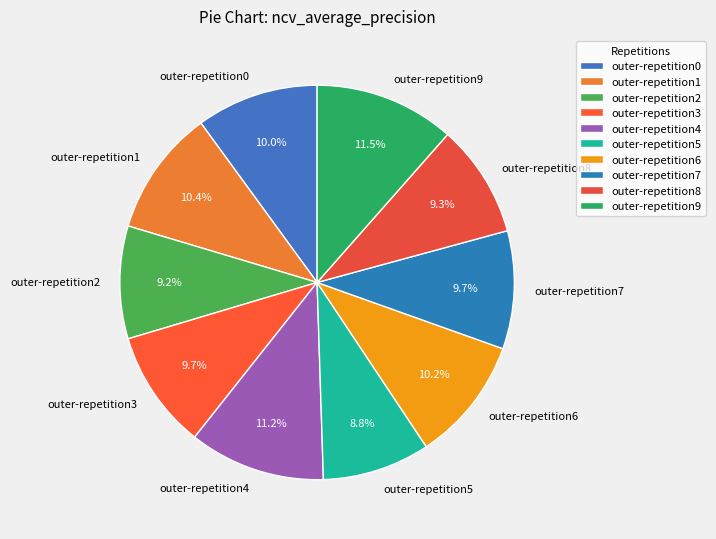

Combined, what portion of the pie is outer-repetition7 and outer-repetition3?

19.4%